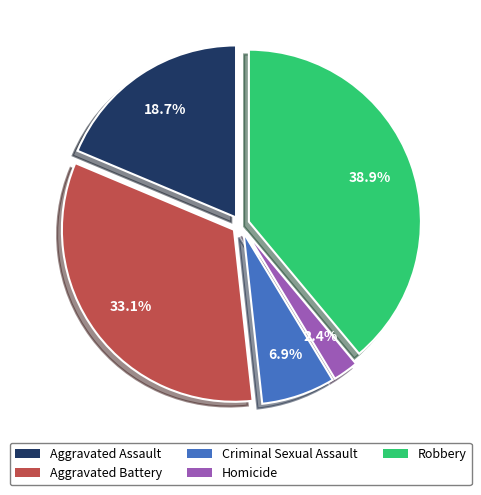

Is Homicide the majority of the pie?

No